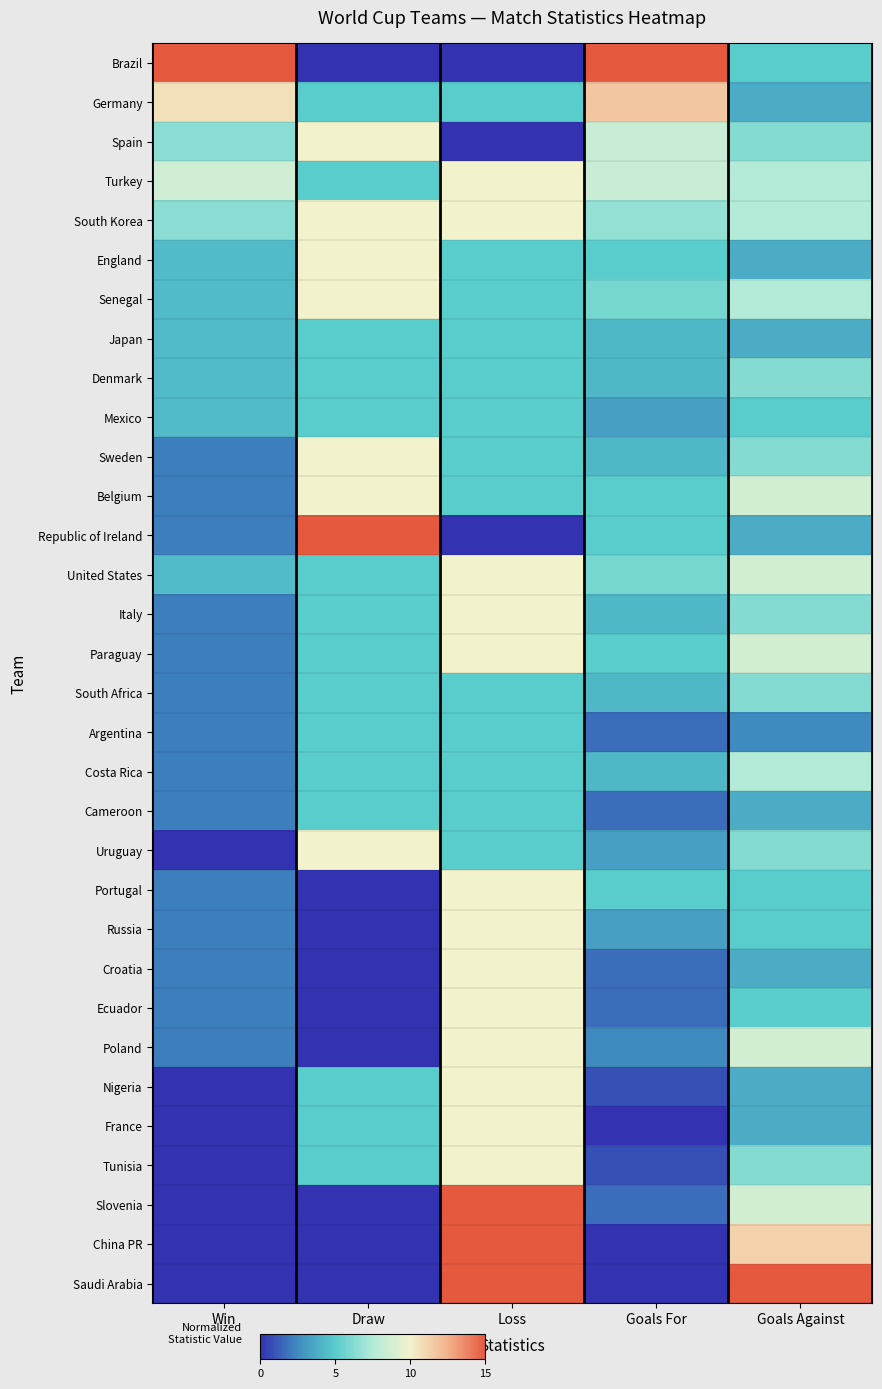

Which series has the largest range (max minus min)?

Brazil